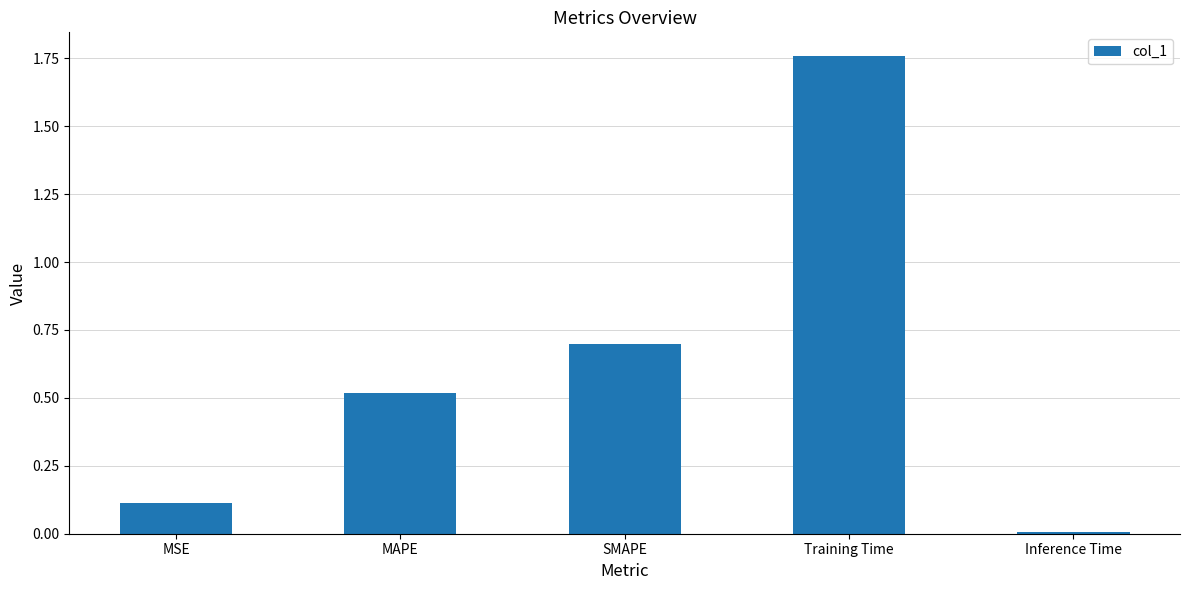

What is the sum of all values?

3.1